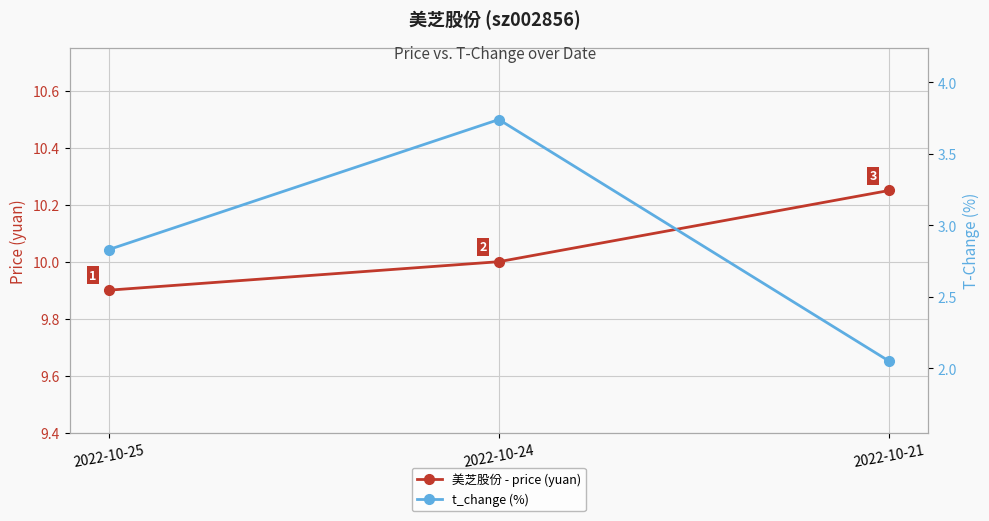

How many 美芝股份 - price (yuan) values are between 9 and 10?

2